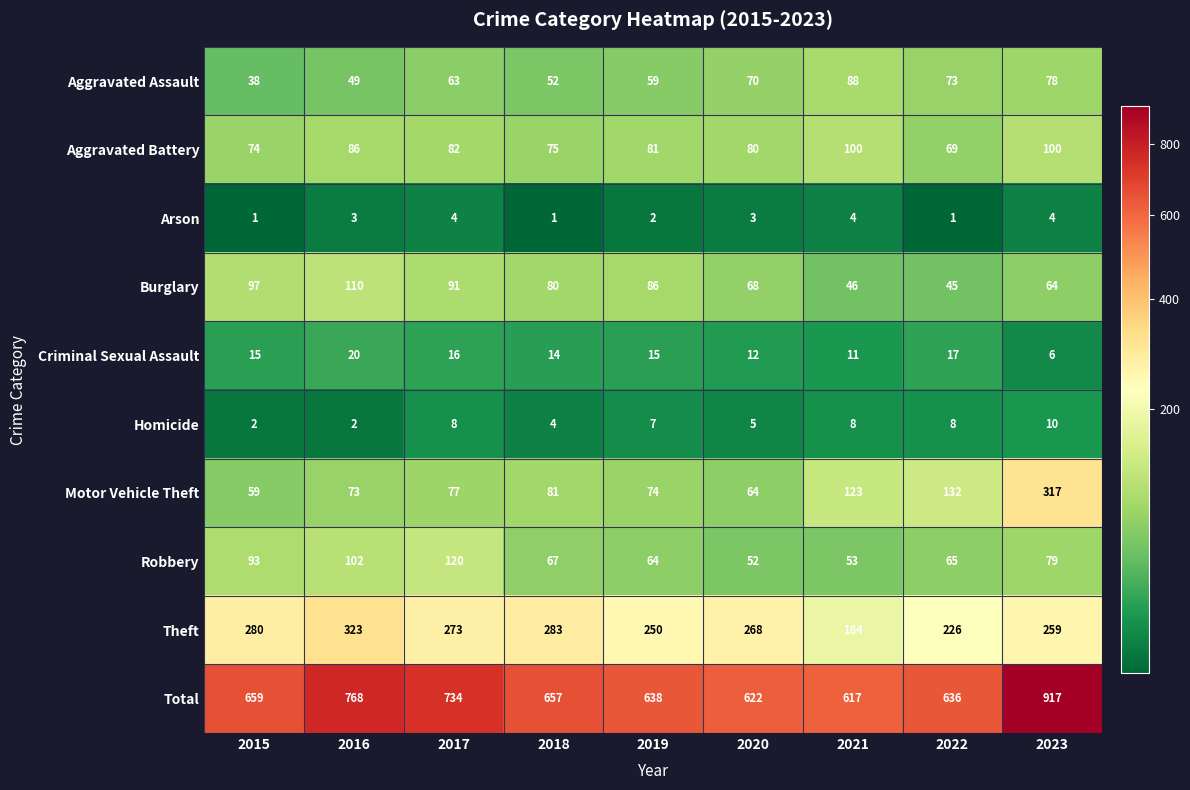

What is the difference between the second highest and second lowest values in the Homicide series?

6